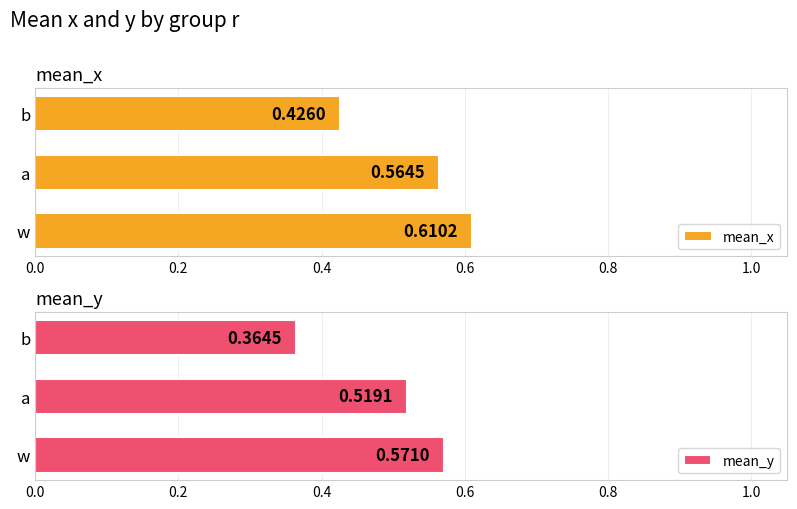

What is the difference between the maximum and minimum values in the mean_x series?

0.2